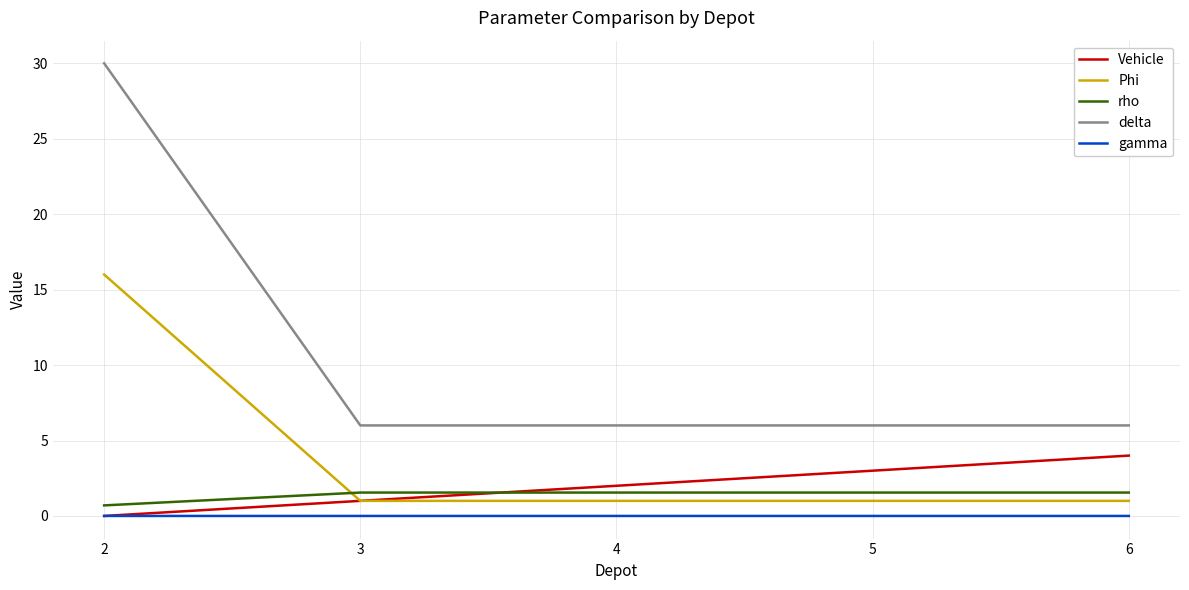

Which series has the largest range (max minus min)?

delta